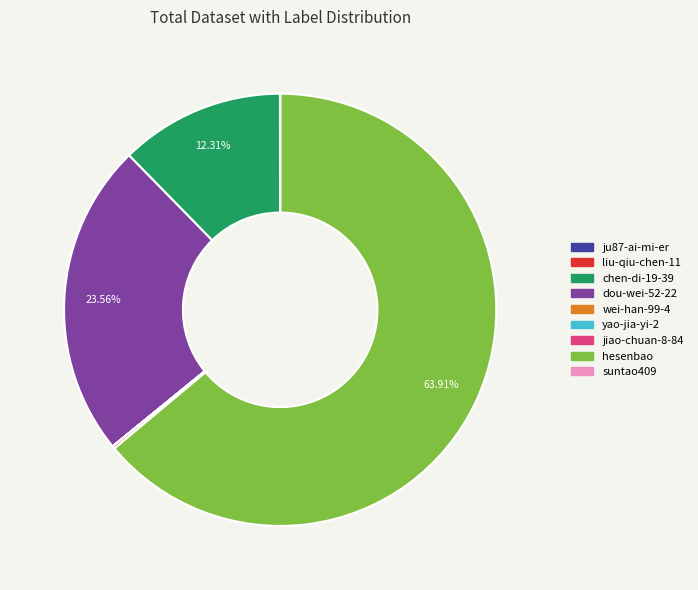

Does any single category account for the majority?

Yes